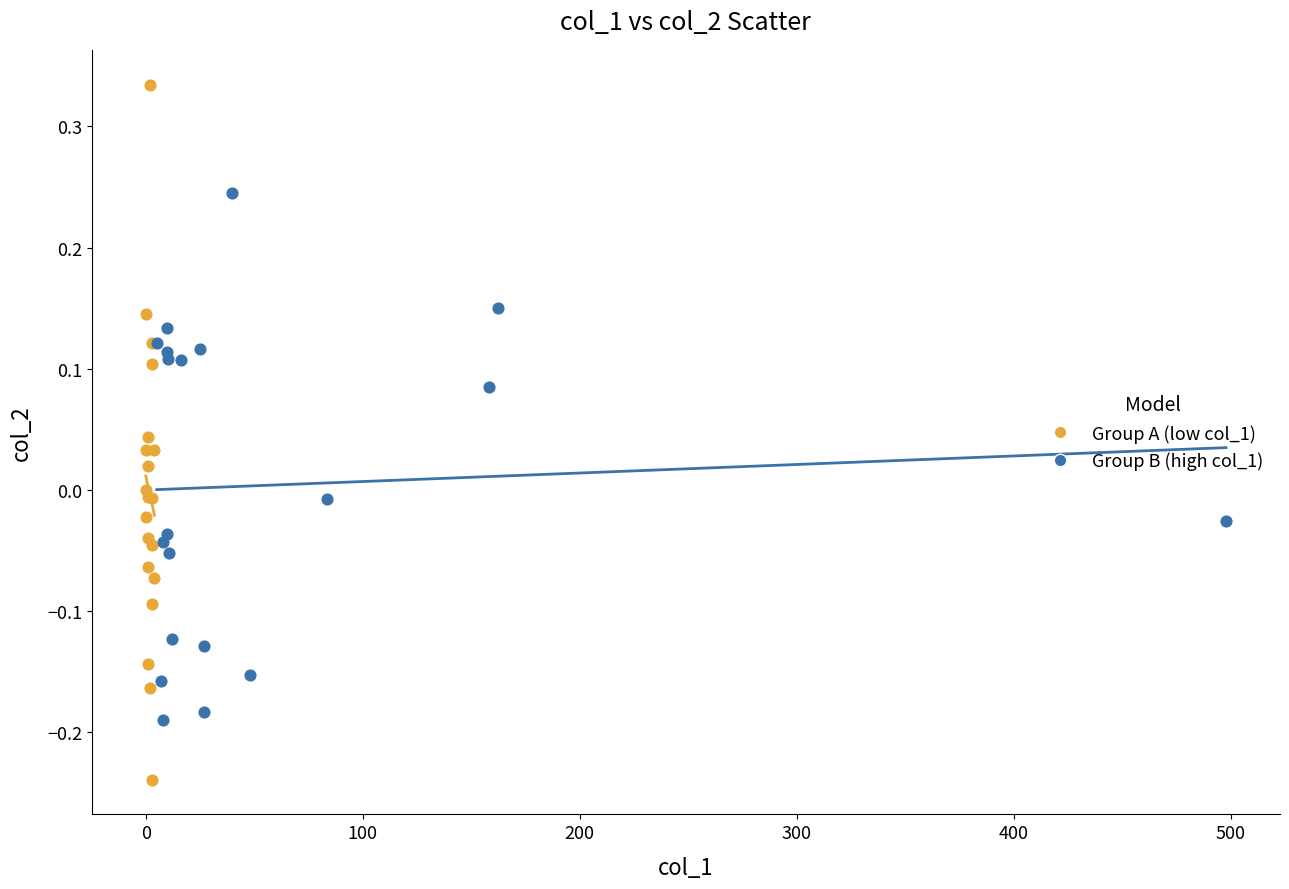

Which series contains the highest Y value?

Group A (low col_1)